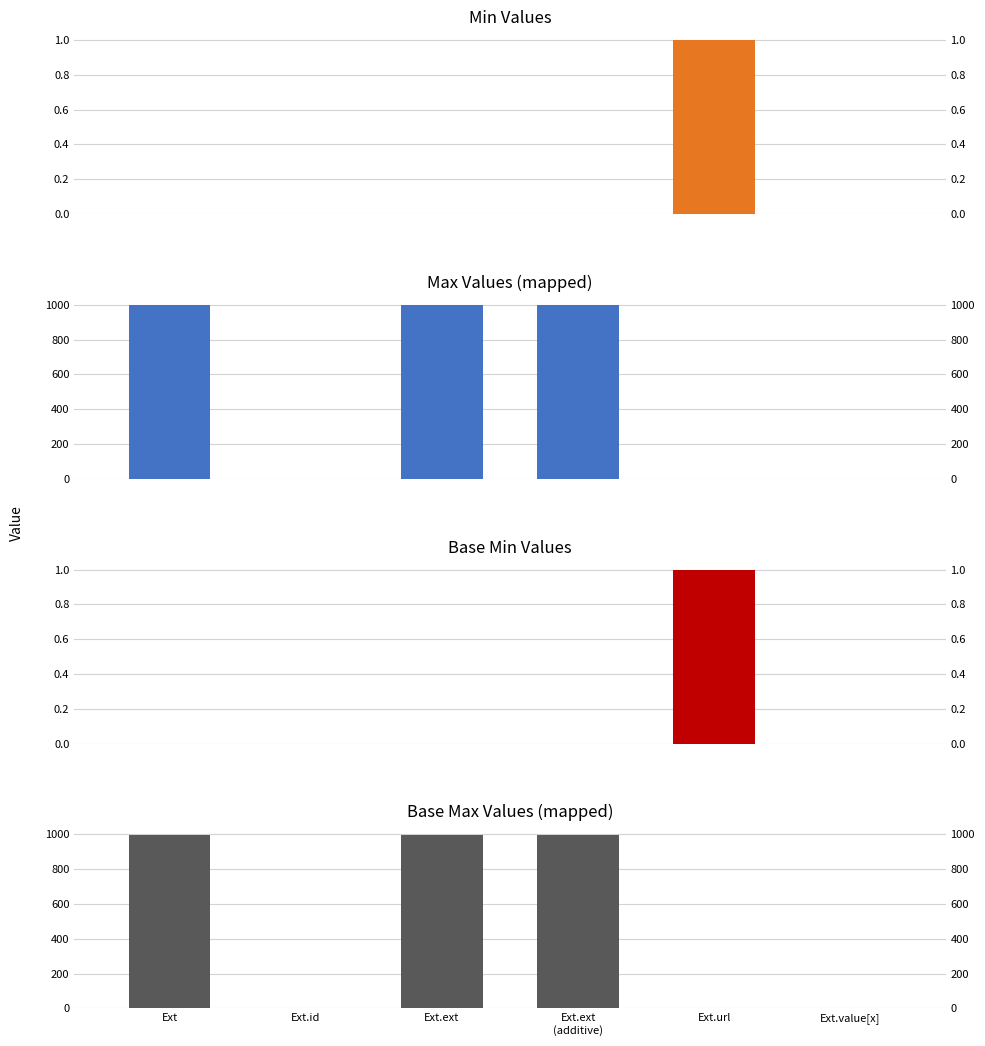

What is the value of the Base Max_numeric bar at the 6th from the left?

1